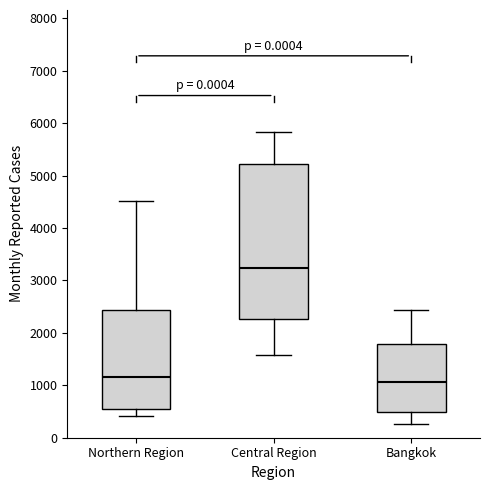

Reading left to right, transcribe this box plot: for each box, give where its median line is, the range the box spans, and where its two whiskers end, as read against the y-axis. The values are not printed on the chart, so give them approximately, as read against the axis.

Northern Region: median 1200, box 500 to 2400, whiskers 400 to 4500
Central Region: median 3200, box 2300 to 5200, whiskers 1600 to 5800
Bangkok: median 1100, box 500 to 1800, whiskers 300 to 2400